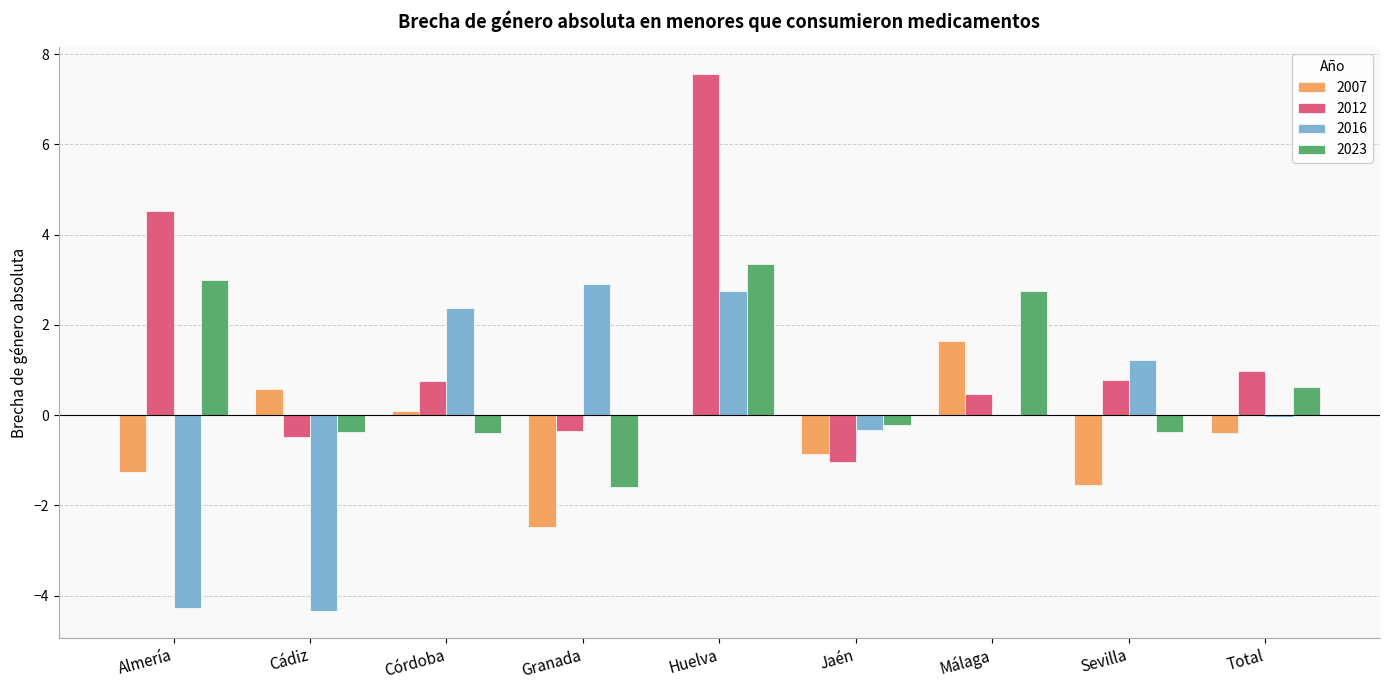

What is the average value of the 2012 series?

1.5